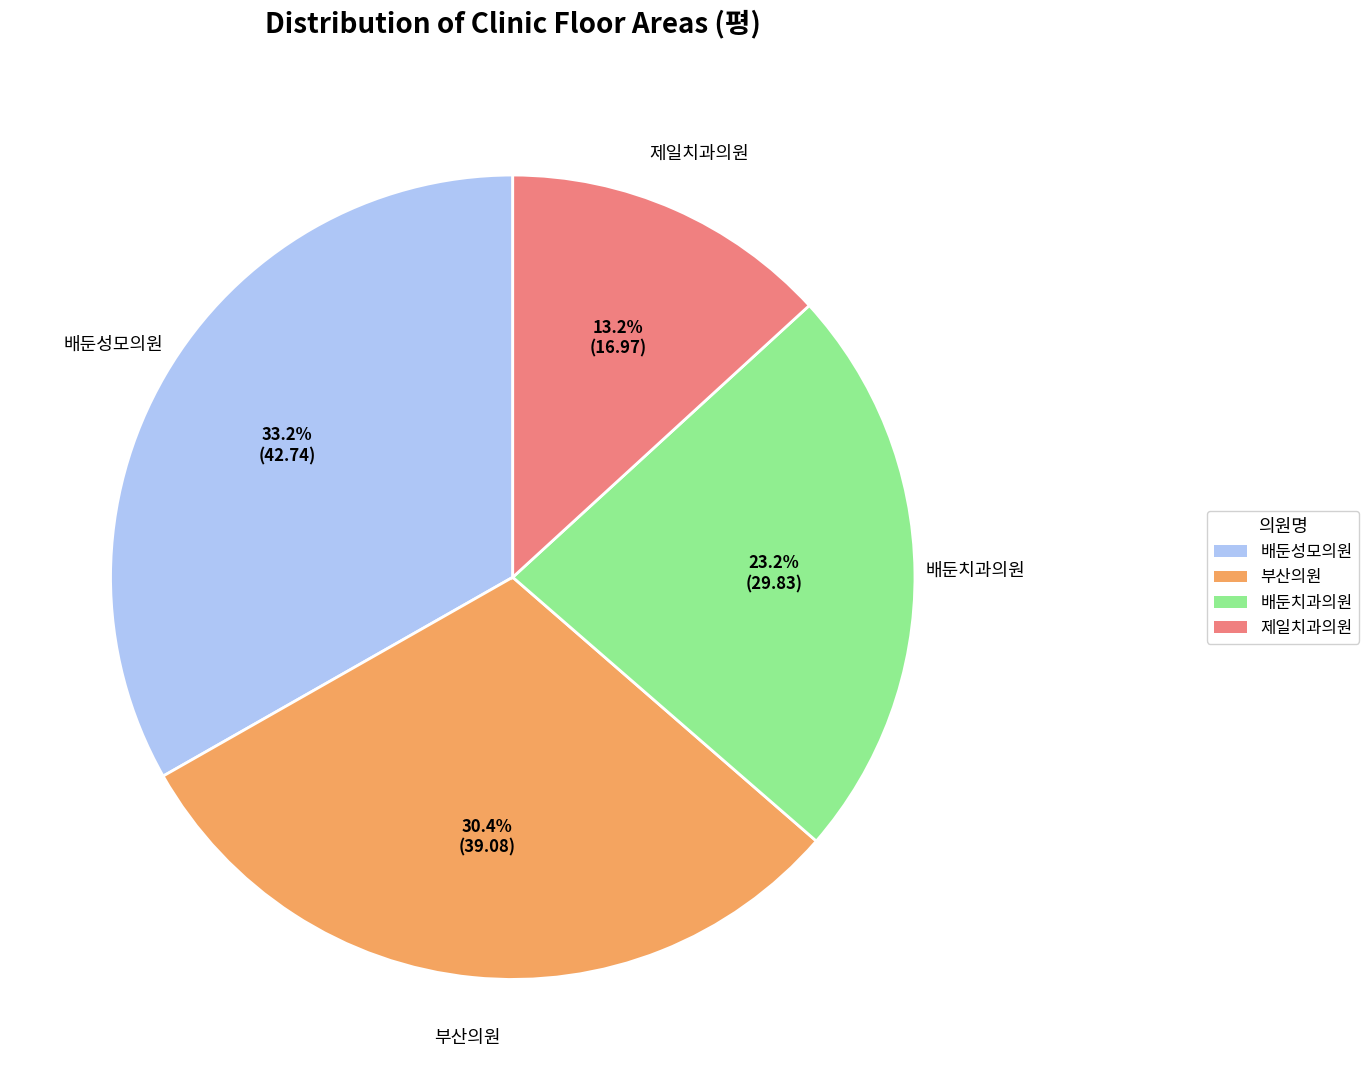

To the nearest percent, what is the average slice percentage?

25%